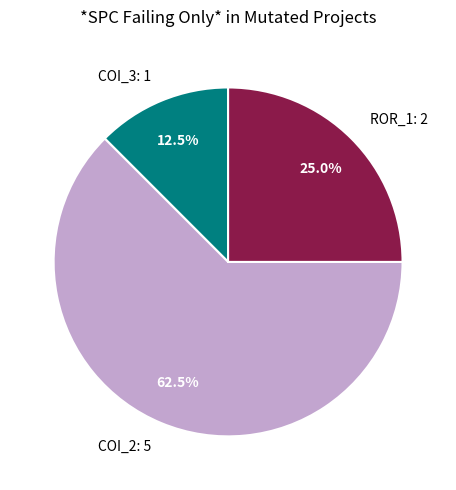

What percentage do COI_3: 1 and COI_2: 5 together represent?

75.0%